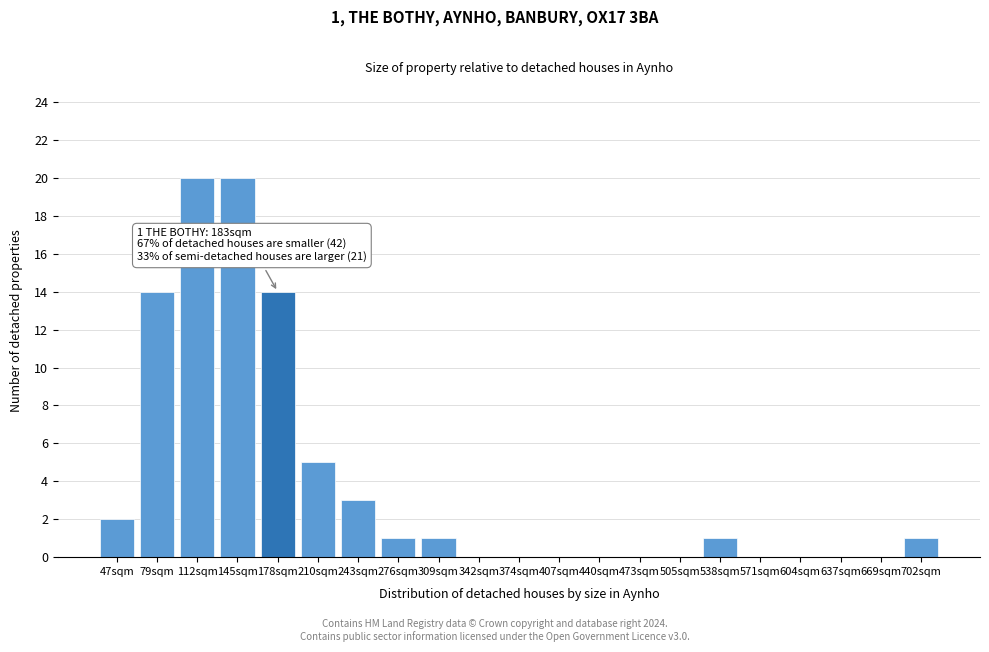

Reading left to right, what are all the values shown in this chart?

47sqm=2	79sqm=14	112sqm=20	145sqm=20	178sqm=14	210sqm=5	243sqm=3	276sqm=1	309sqm=1	342sqm=0	374sqm=0	407sqm=0	440sqm=0	473sqm=0	505sqm=0	538sqm=1	571sqm=0	604sqm=0	637sqm=0	669sqm=0	702sqm=1